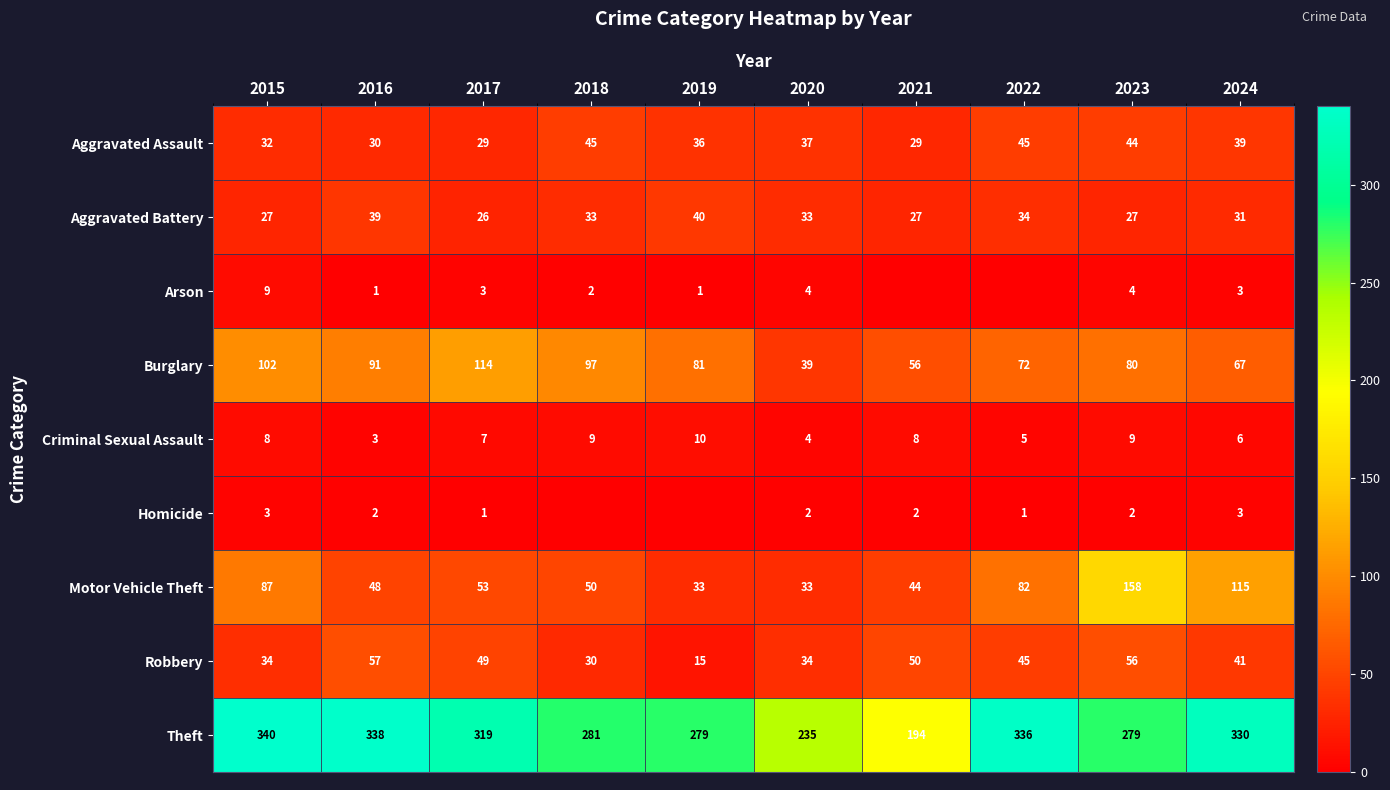

Which series changed the most between 2017 and 2020?

Theft